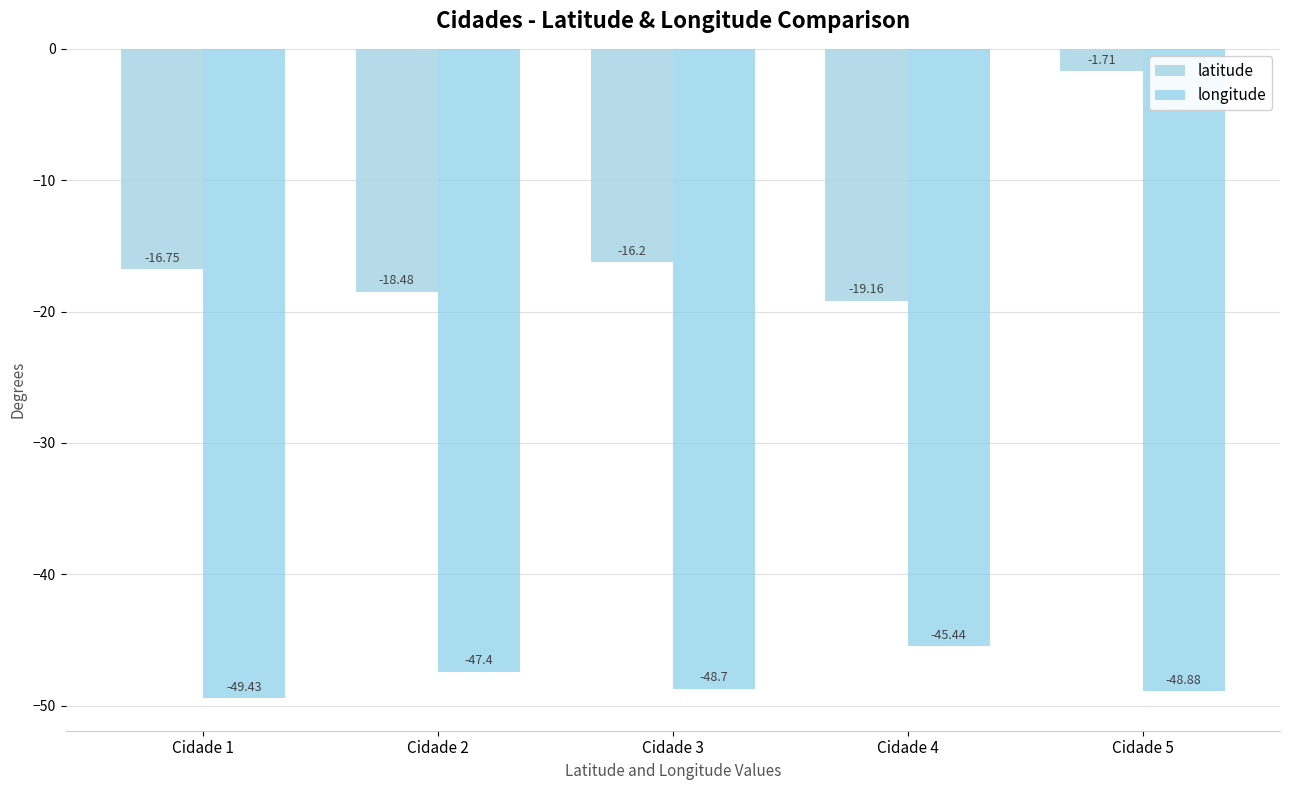

How many data points in latitude are less than -16?

4